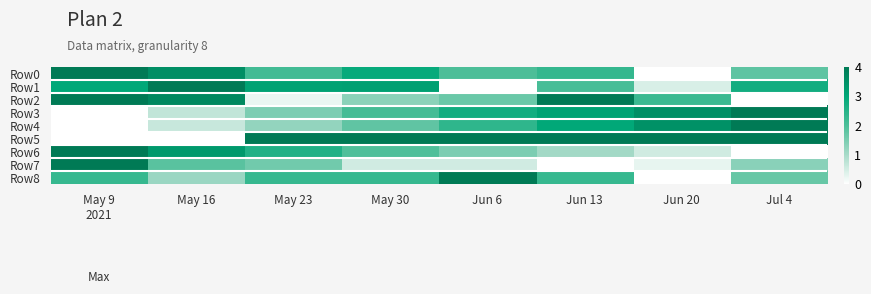

Reading right to left, list all the values displayed in this chart.

Row0: Jul 4=0.5	Jun 20=0.0	Jun 13=0.6	Jun 6=0.5	May 30=0.7	May 23=0.5	May 16=0.9	May 9
2021=1.0
Row1: Jul 4=0.7	Jun 20=0.1	Jun 13=0.5	Jun 6=0.0	May 30=0.8	May 23=0.8	May 16=1.0	May 9
2021=0.7
Row2: Jul 4=0.0	Jun 20=0.6	Jun 13=1.0	Jun 6=0.4	May 30=0.3	May 23=0.1	May 16=0.9	May 9
2021=1.0
Row3: Jul 4=1.0	Jun 20=0.9	Jun 13=0.8	Jun 6=0.7	May 30=0.5	May 23=0.4	May 16=0.2	May 9
2021=0.0
Row4: Jul 4=1.0	Jun 20=0.9	Jun 13=0.7	Jun 6=0.6	May 30=0.4	May 23=0.3	May 16=0.2	May 9
2021=0.0
Row5: Jul 4=1.0	Jun 20=1.0	Jun 13=1.0	Jun 6=1.0	May 30=1.0	May 23=1.0	May 16=0.0	May 9
2021=0.0
Row6: Jul 4=0.0	Jun 20=0.1	Jun 13=0.3	Jun 6=0.4	May 30=0.5	May 23=0.6	May 16=0.8	May 9
2021=1.0
Row7: Jul 4=0.3	Jun 20=0.1	Jun 13=0.0	Jun 6=0.1	May 30=0.1	May 23=0.4	May 16=0.5	May 9
2021=1.0
Row8: Jul 4=0.4	Jun 20=0.0	Jun 13=0.6	Jun 6=1.0	May 30=0.6	May 23=0.6	May 16=0.3	May 9
2021=0.6